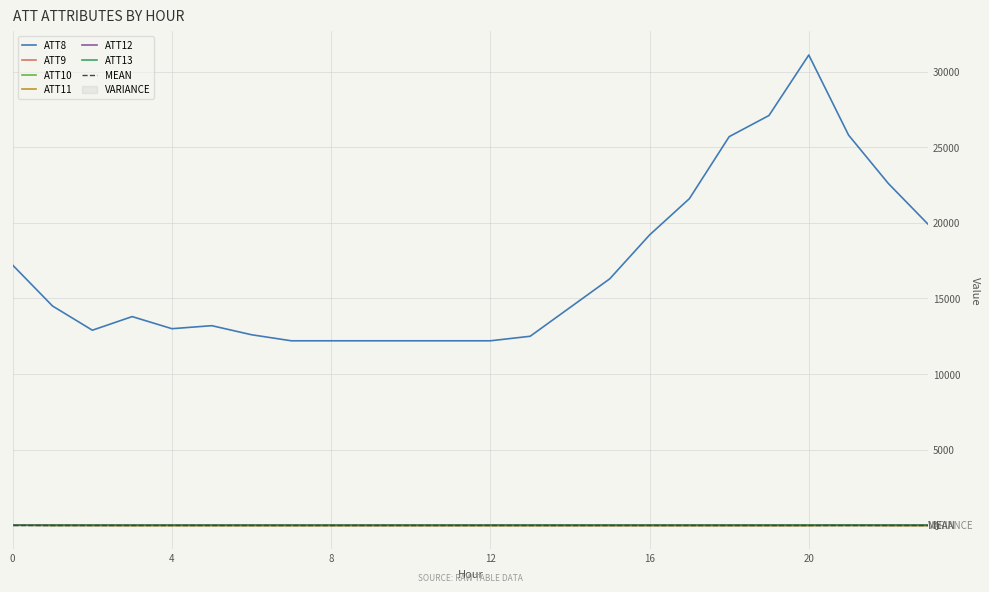

What is the total value across all series at 3?

13780.5